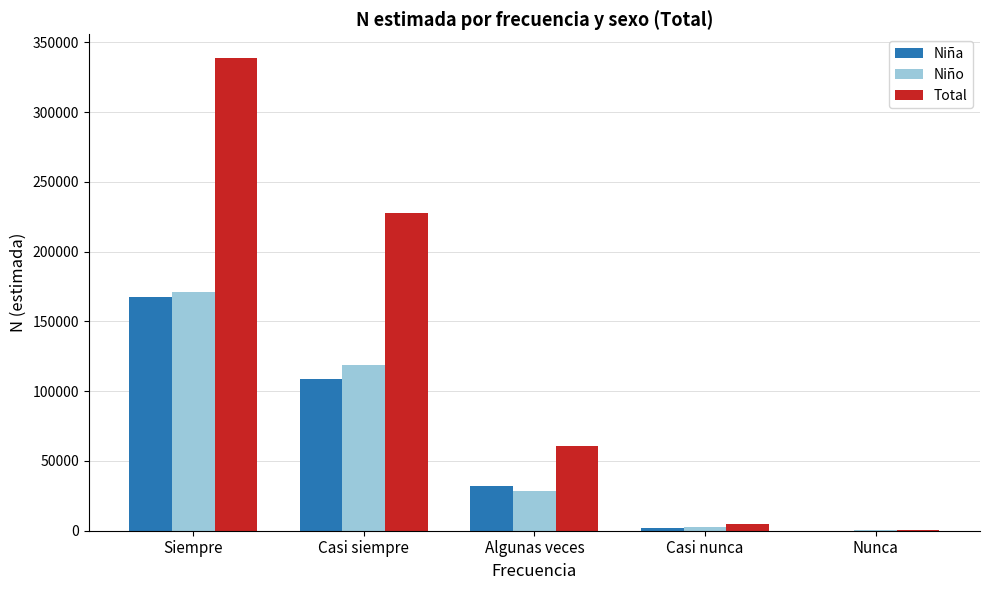

Reading right to left, extract all data points from this chart.

Niña: 0	2206	32294	108683	167678
Niño: 767	2756	28471	119052	171208
Total: 767	4962	60765	227735	338886